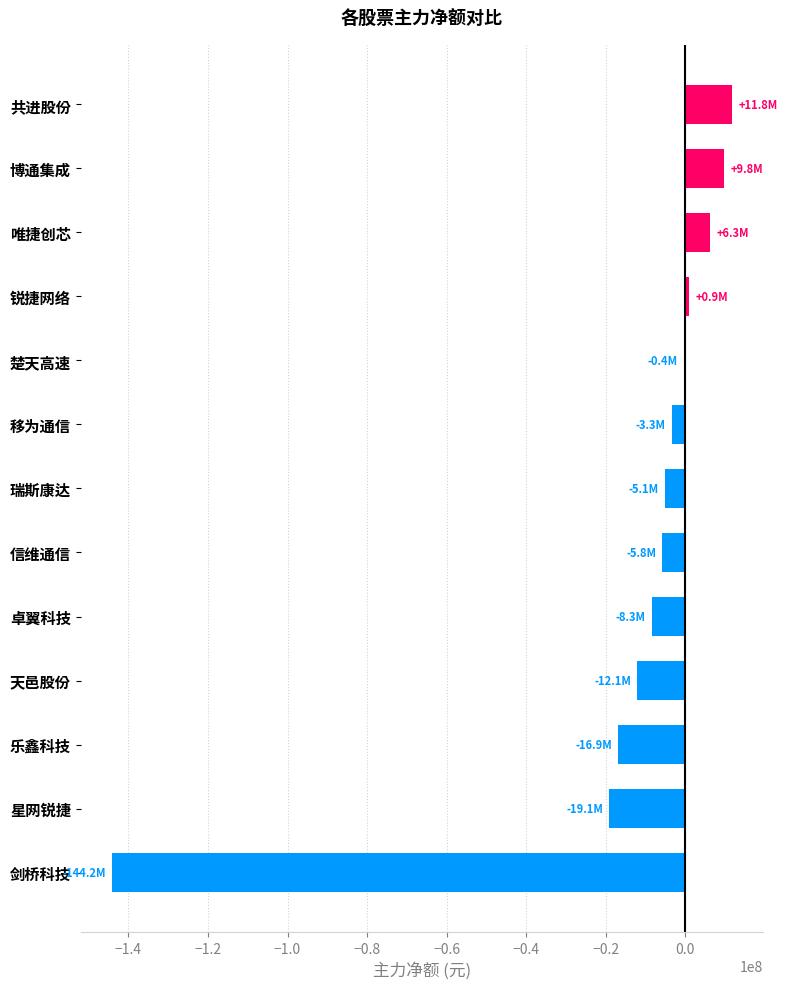

What is the average value?

-14346364